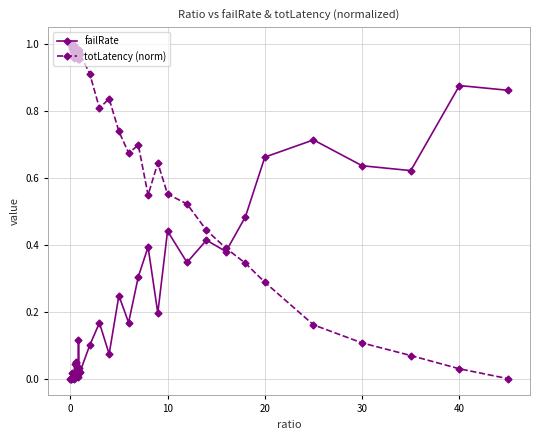

Which series has the widest spread of values?

totLatency (norm)